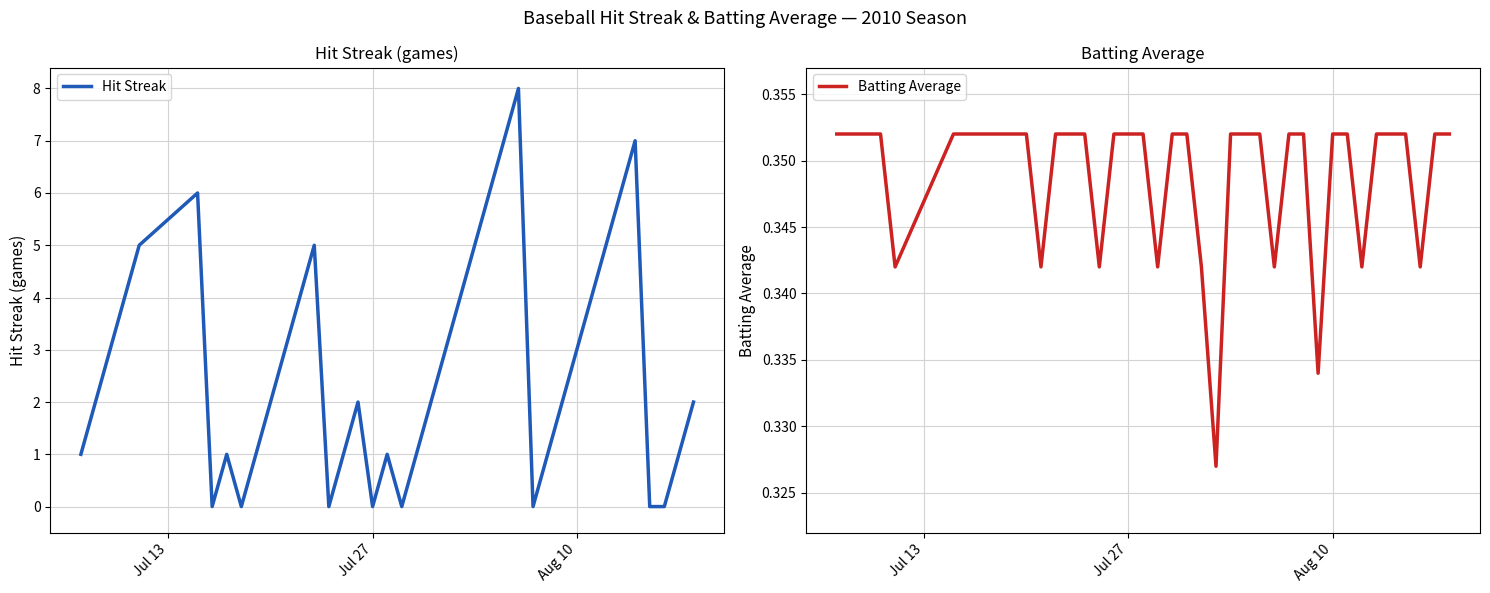

What is the highest value of the Hit Streak series?

8